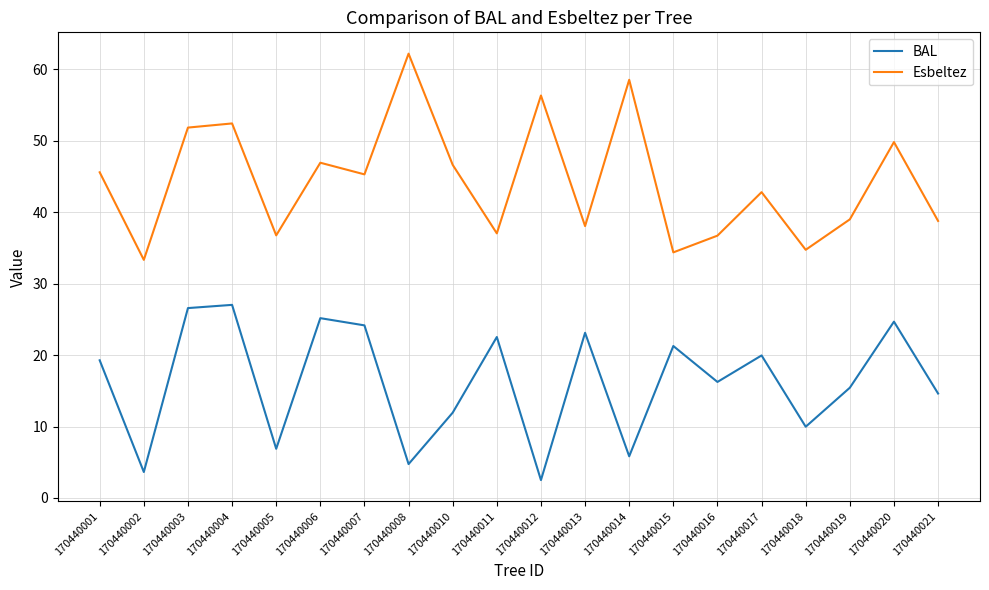

What is the difference between the maximum and minimum values in the Esbeltez series?

28.9